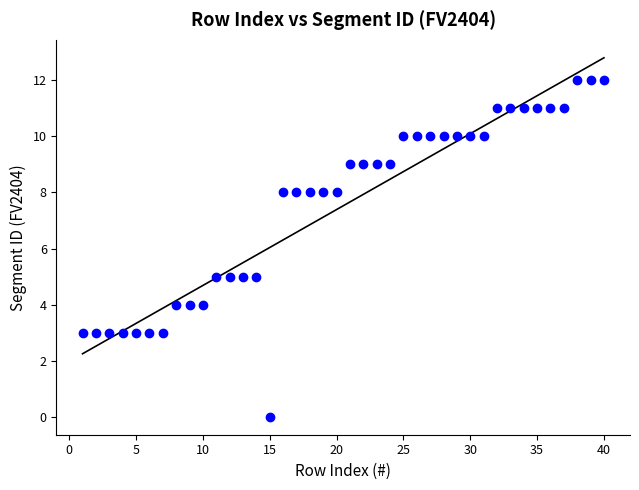

What is the range of Y values (max minus min)?

12